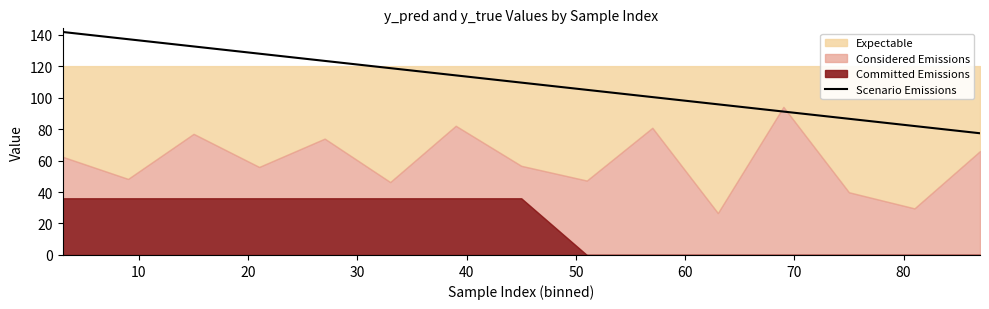

Reading right to left, what are all the values shown in this chart?

77.3	81.9	86.5	91.1	95.7	100.3	104.9	109.5	114.1	118.7	123.3	127.9	132.5	137.1	141.7